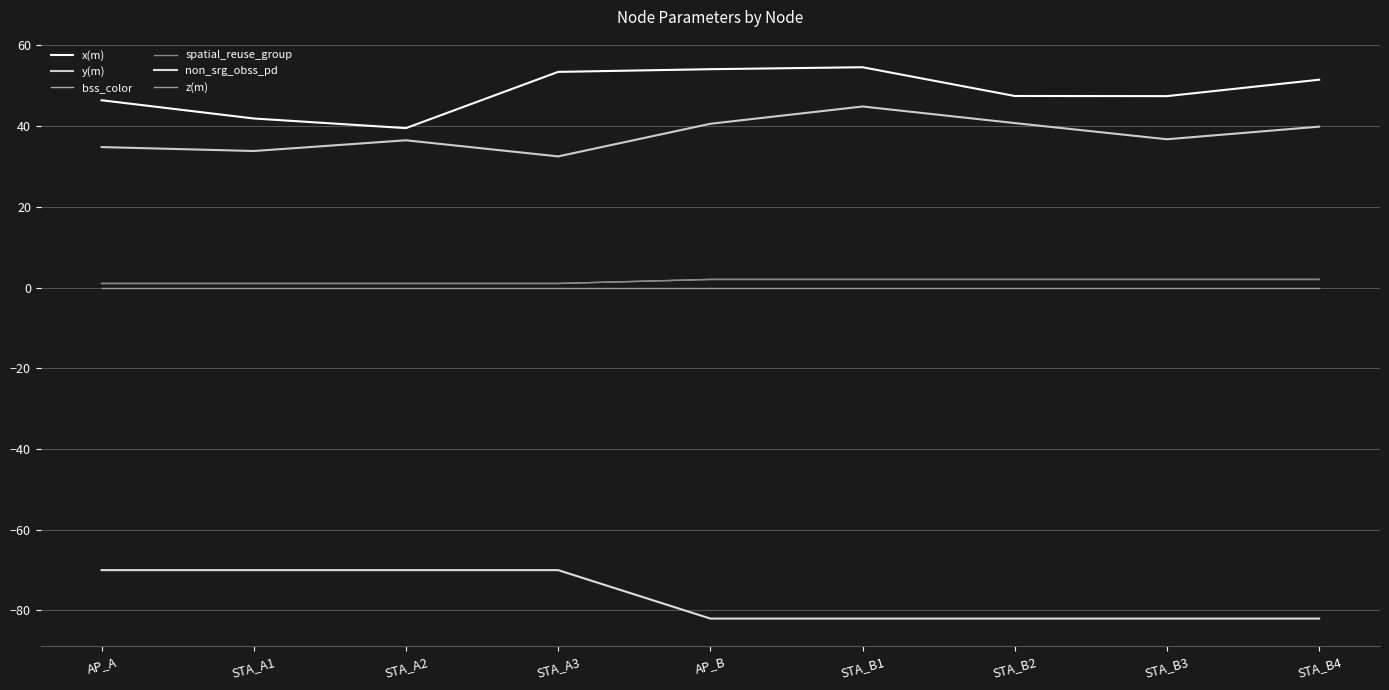

Reading right to left, list all the values displayed in this chart.

x(m): STA_B4=51.5	STA_B3=47.4	STA_B2=47.4	STA_B1=54.6	AP_B=54.1	STA_A3=53.4	STA_A2=39.5	STA_A1=41.9	AP_A=46.4
y(m): STA_B4=39.8	STA_B3=36.7	STA_B2=40.7	STA_B1=44.8	AP_B=40.6	STA_A3=32.5	STA_A2=36.5	STA_A1=33.8	AP_A=34.8
bss_color: STA_B4=2.0	STA_B3=2.0	STA_B2=2.0	STA_B1=2.0	AP_B=2.0	STA_A3=1.0	STA_A2=1.0	STA_A1=1.0	AP_A=1.0
spatial_reuse_group: STA_B4=2.0	STA_B3=2.0	STA_B2=2.0	STA_B1=2.0	AP_B=2.0	STA_A3=1.0	STA_A2=1.0	STA_A1=1.0	AP_A=1.0
non_srg_obss_pd: STA_B4=-82.0	STA_B3=-82.0	STA_B2=-82.0	STA_B1=-82.0	AP_B=-82.0	STA_A3=-70.0	STA_A2=-70.0	STA_A1=-70.0	AP_A=-70.0
z(m): STA_B4=0.0	STA_B3=0.0	STA_B2=0.0	STA_B1=0.0	AP_B=0.0	STA_A3=0.0	STA_A2=0.0	STA_A1=0.0	AP_A=0.0